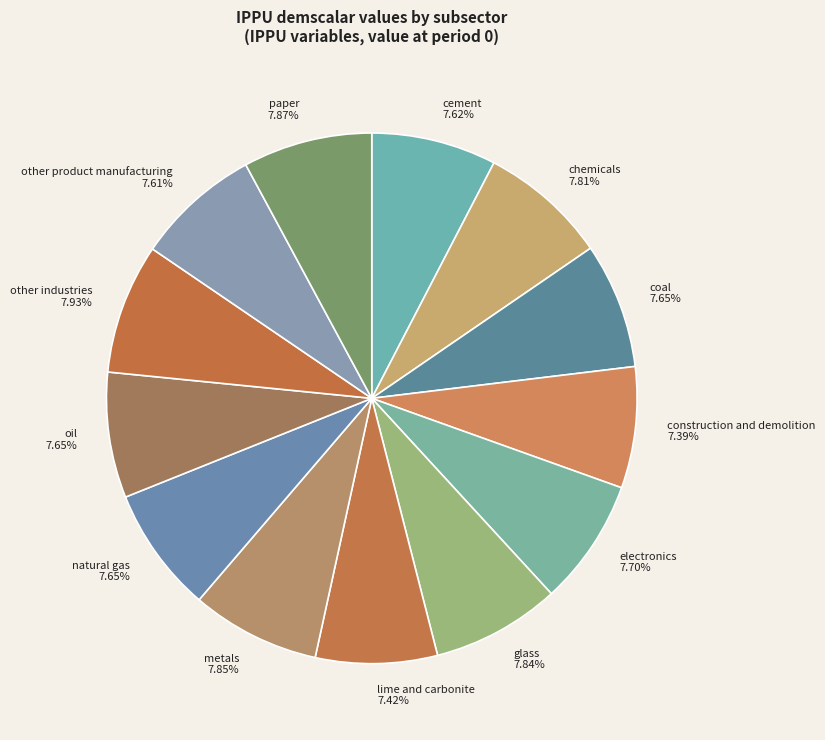

Do other industries 7.93% and oil 7.65% together represent more than half of the pie?

No